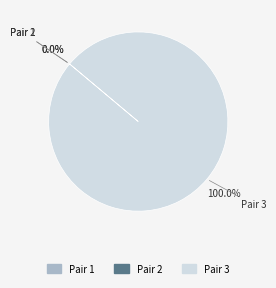

Count the number of slices in the pie.

3